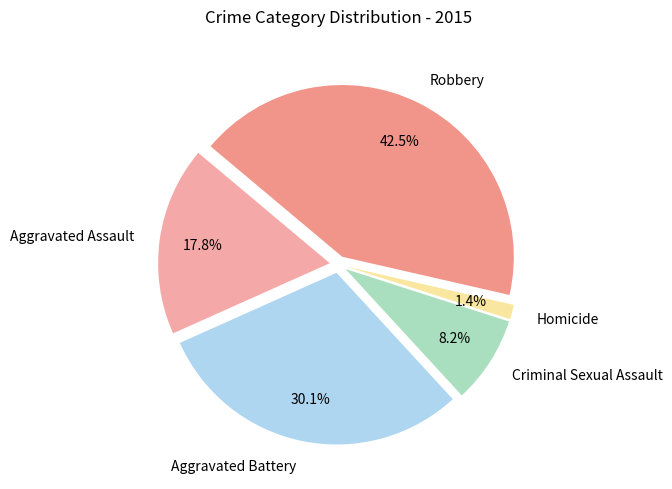

What is the ratio of the value at Aggravated Battery to the value at Robbery?

0.7